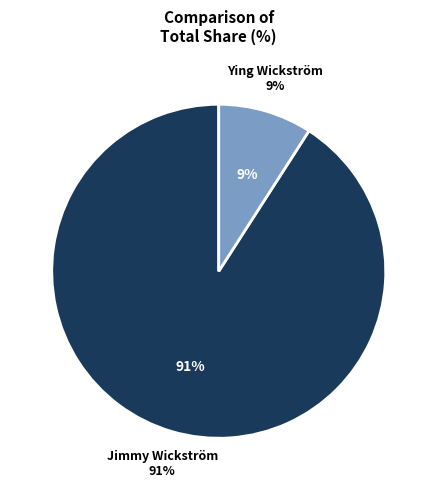

Is there a majority slice in this chart?

Yes